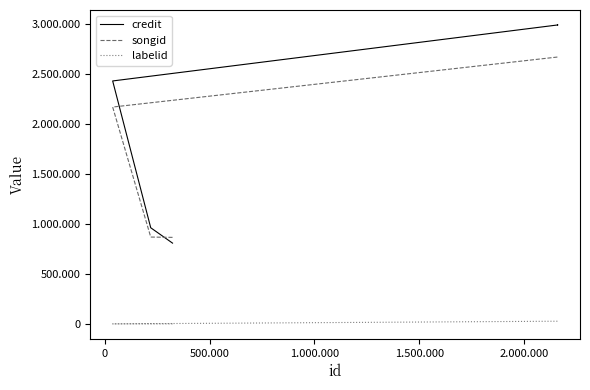

What is the difference between the maximum and minimum values in the credit series?

2181156